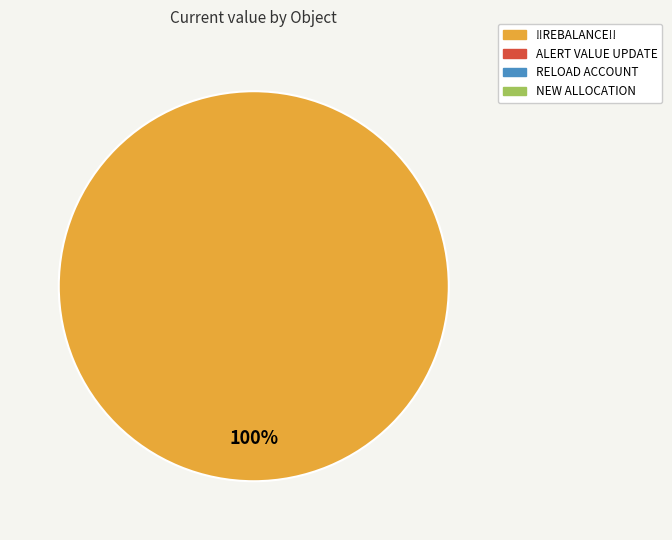

Does any single category account for the majority?

Yes